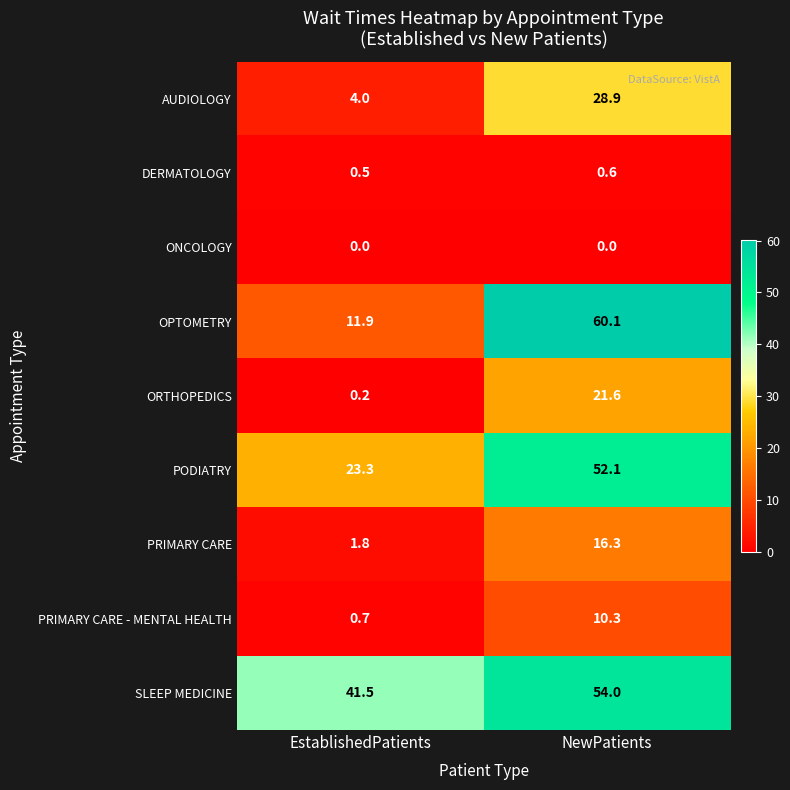

How many data points does each series have?

2